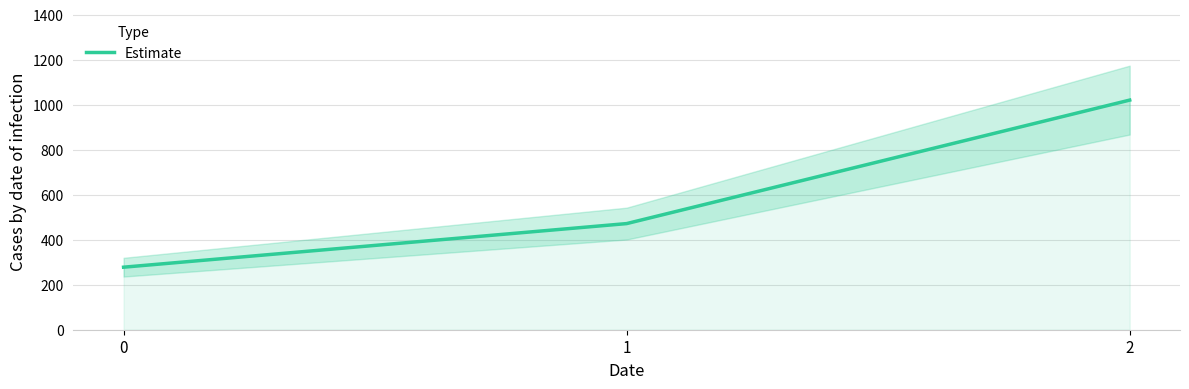

What value does the data have at 1?

471.4